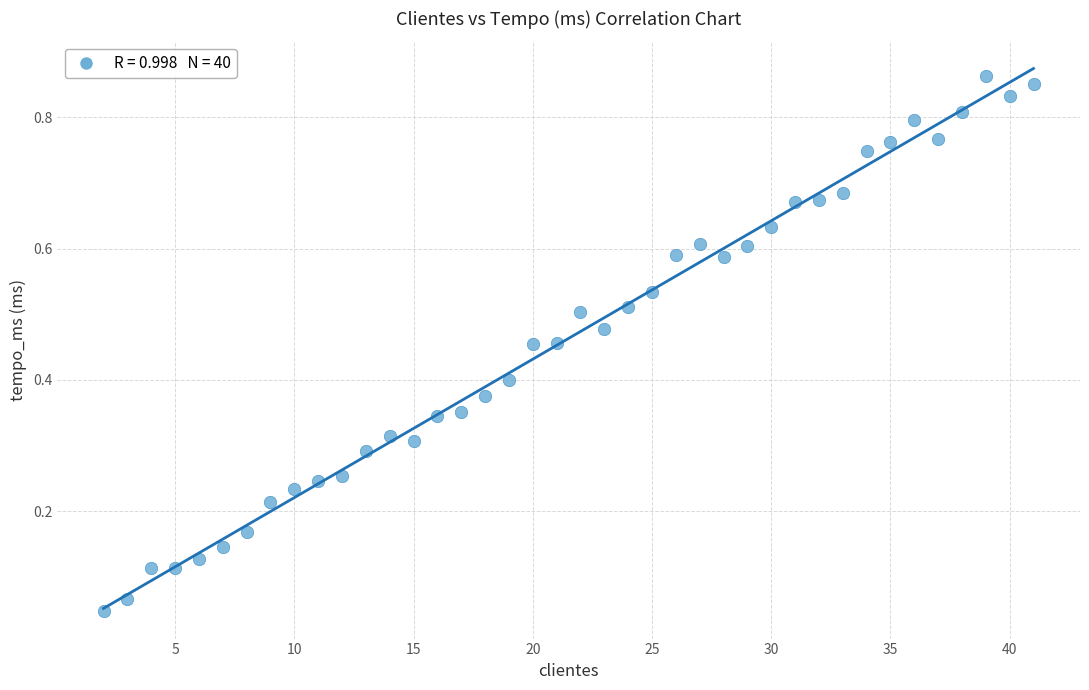

What is the range of X values (max minus min)?

39.0